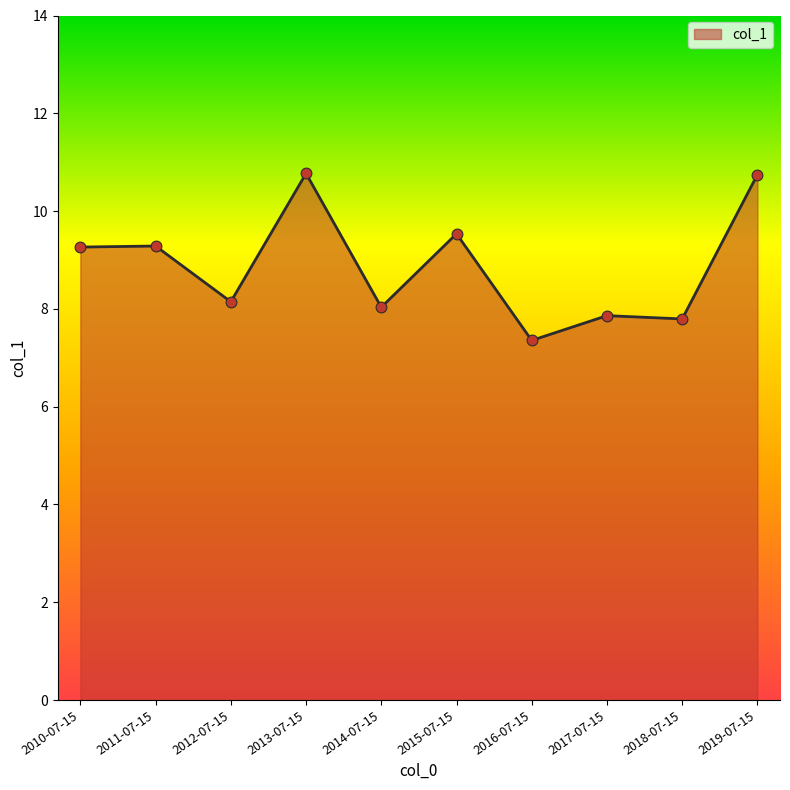

Between 2019-07-15 and 2018-07-15, which is larger?

2019-07-15